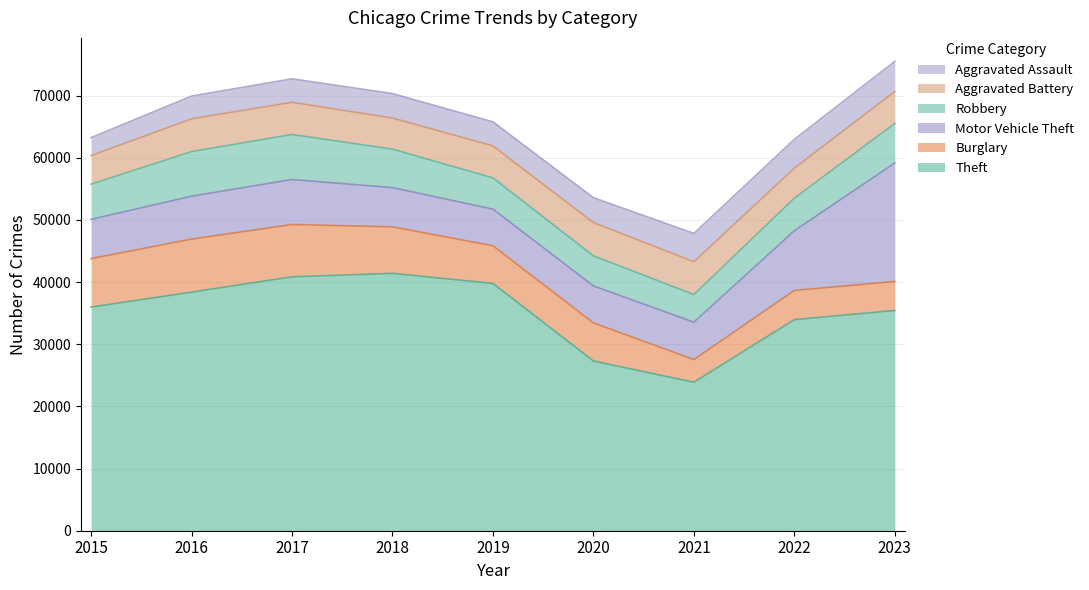

Does the chart have visible grid lines?

Yes